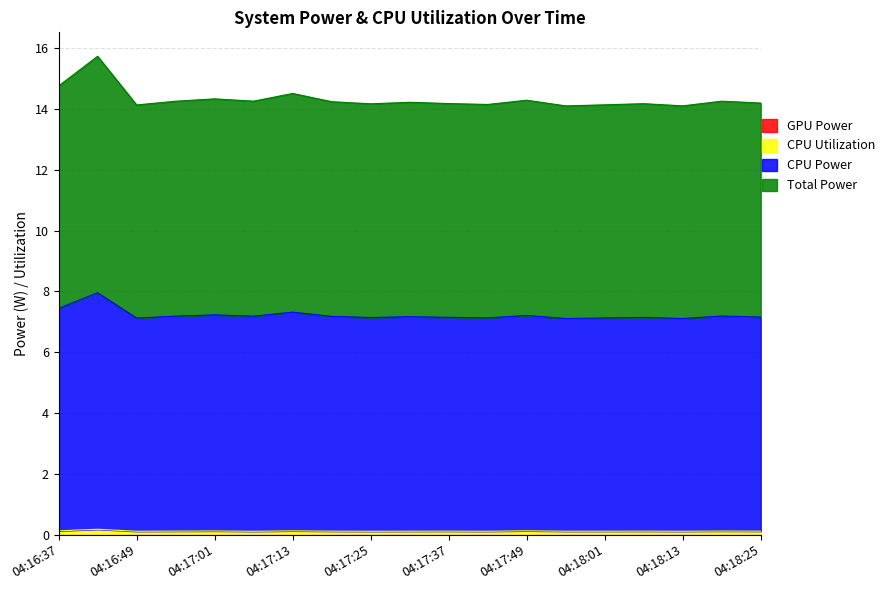

Which series has the largest total across all categories?

CPU Power